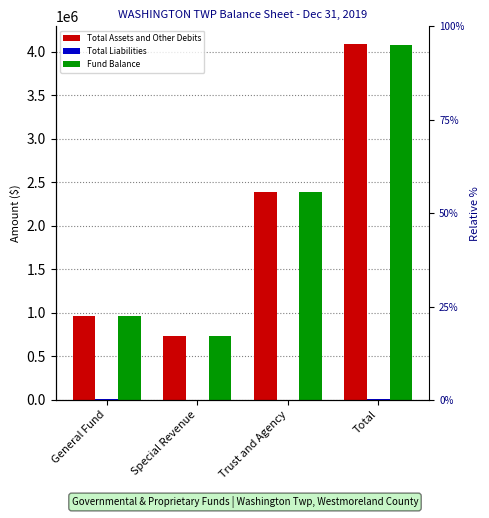

At which label is Total Liabilities closest to 2950?

General Fund